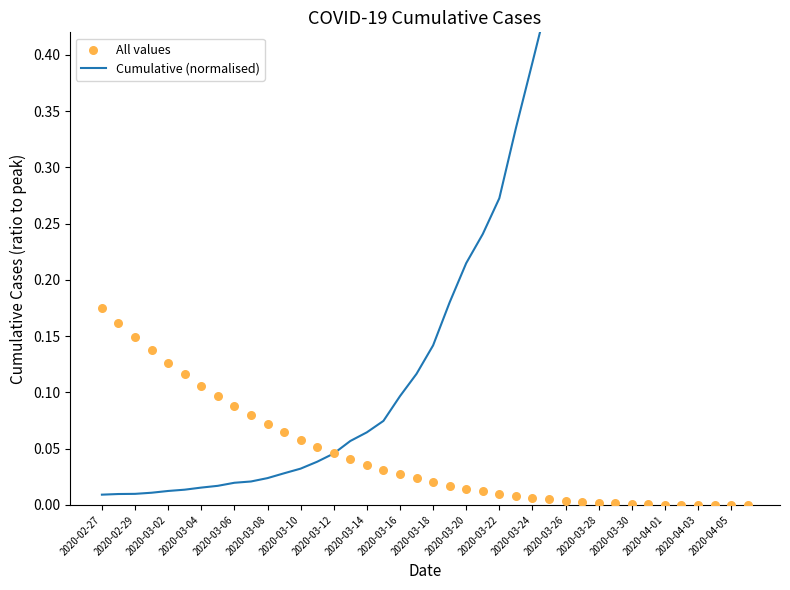

At how many categories does at least one series exceed 0?

40